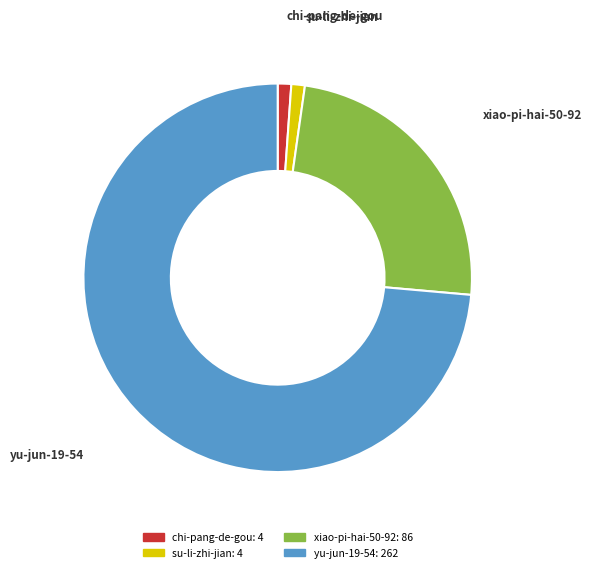

Do yu-jun-19-54 and chi-pang-de-gou together represent more than half of the pie?

Yes